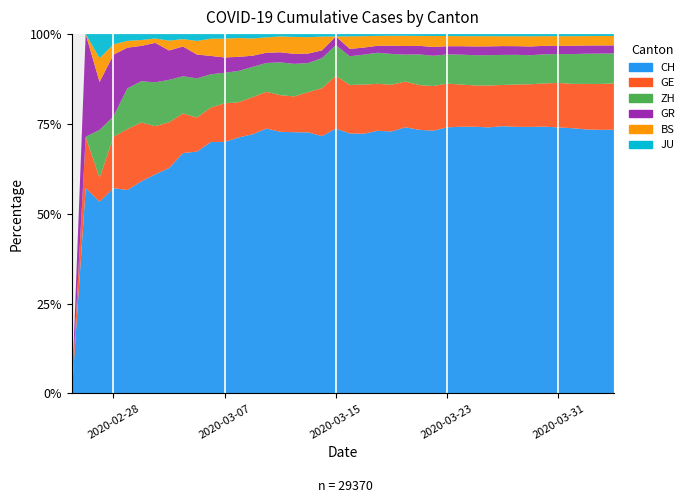

Reading left to right, transcribe all the data shown in this chart.

CH: 0	4	8	20	30	36	50	69	97	142	219	280	327	419	569	806	1124	1461	1866	2160	2954	3722	4801	5788	7014	7904	8498	9735	10838	11975	13064	14367	15207	15809	16928	17852	18915	20005	20978	21554
GE: 0	1	1	5	9	10	11	14	16	20	30	43	45	60	79	113	154	225	347	430	551	705	857	1035	1204	1342	1445	1600	1717	1856	2057	2215	2419	2530	2743	2984	3160	3445	3650	3788
ZH: 0	0	2	2	6	7	10	13	15	23	29	34	40	49	62	101	140	163	218	250	326	429	568	679	711	919	978	1067	1213	1357	1489	1616	1690	1722	1848	1936	2125	2289	2417	2450
GR: 0	2	2	6	6	6	9	9	12	14	16	17	18	18	22	31	43	53	56	71	84	101	128	182	226	258	284	300	343	393	433	474	495	519	535	547	592	622	649	657
BS: 0	0	1	1	1	1	1	3	3	8	15	21	24	28	33	49	73	92	100	0	143	164	181	220	270	297	356	374	410	462	501	530	569	605	617	653	687	714	754	767
JU: 0	0	1	1	1	1	1	2	2	4	4	5	5	7	7	7	12	17	18	19	25	29	32	36	44	54	61	69	82	92	100	114	119	127	128	140	145	149	149	154